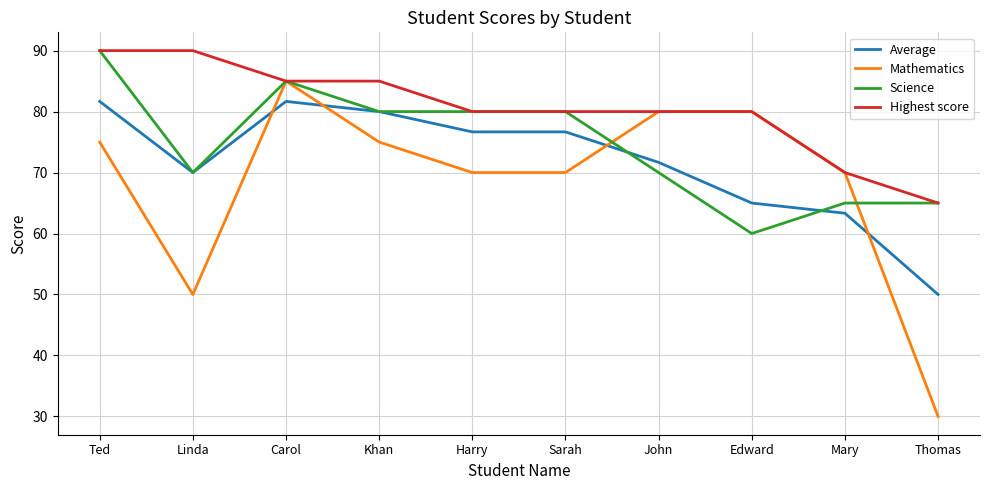

List the series in order of their overall mean, highest first.

Highest score, Science, Average, Mathematics